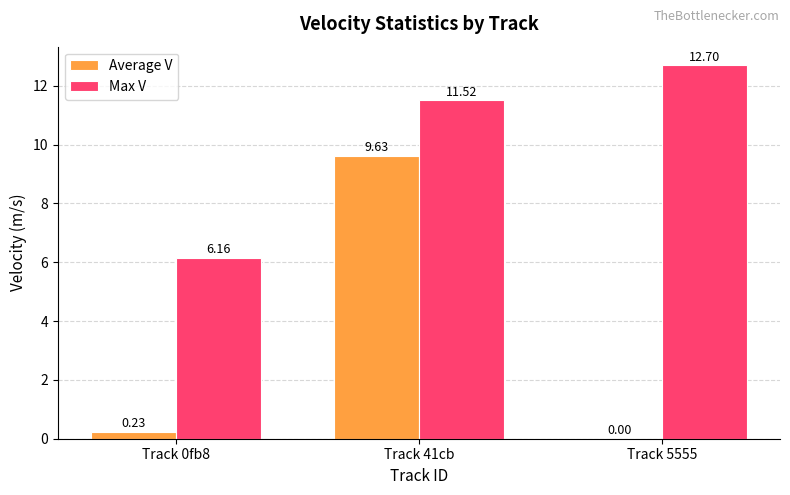

At which category is the sum across all series the highest?

Track 41cb